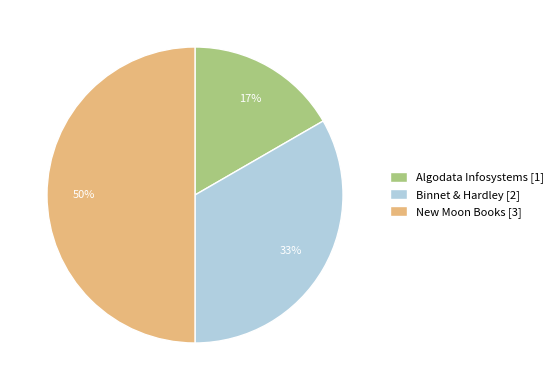

Combined, do Algodata Infosystems [1] and New Moon Books [3] account for over 50%?

Yes